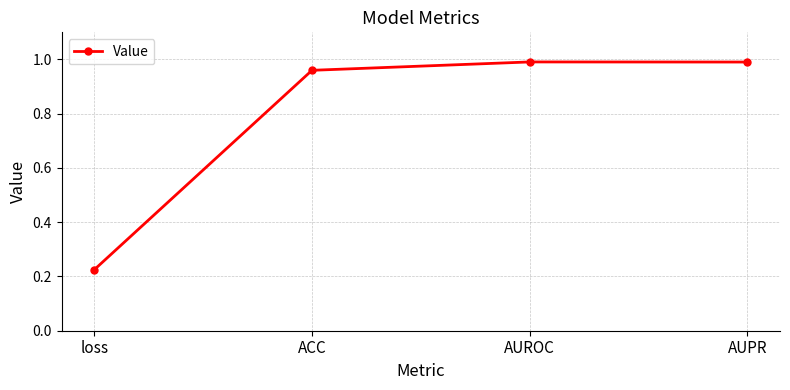

Where is the data nearest to the value 0?

loss